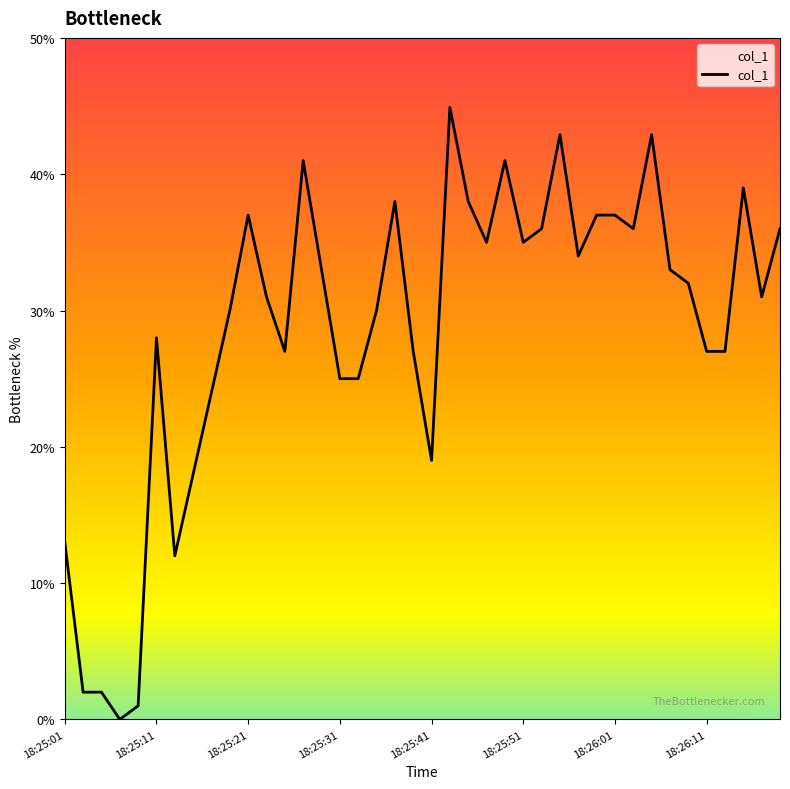

What is the difference between the maximum and minimum values?

44.9